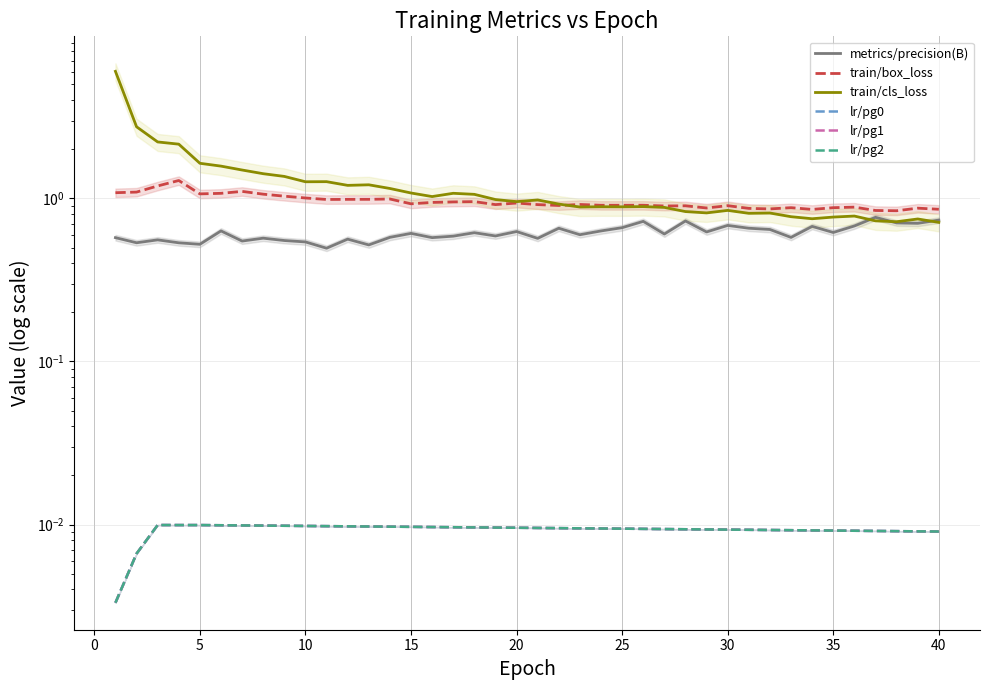

Which series has the widest spread of values?

train/cls_loss